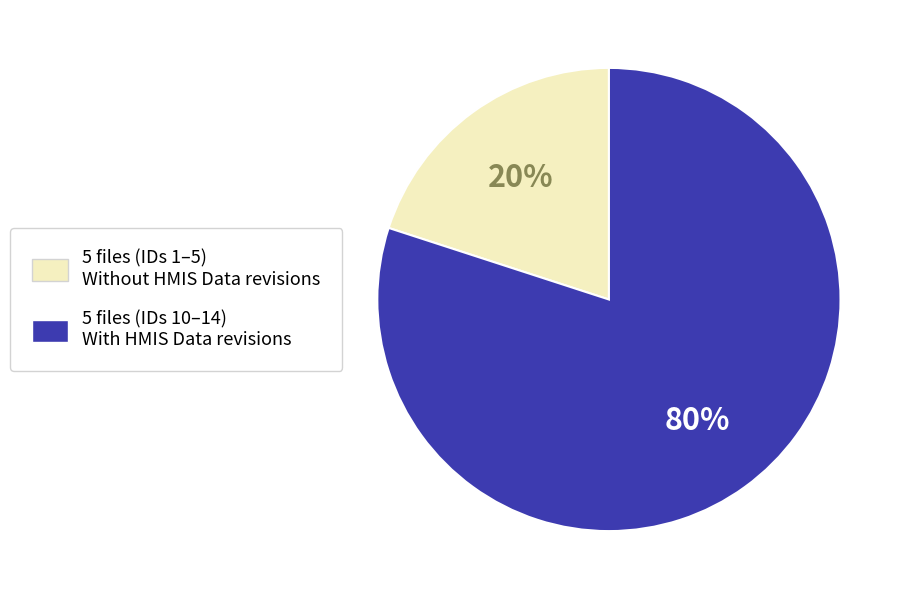

How many slices are in this pie chart?

2